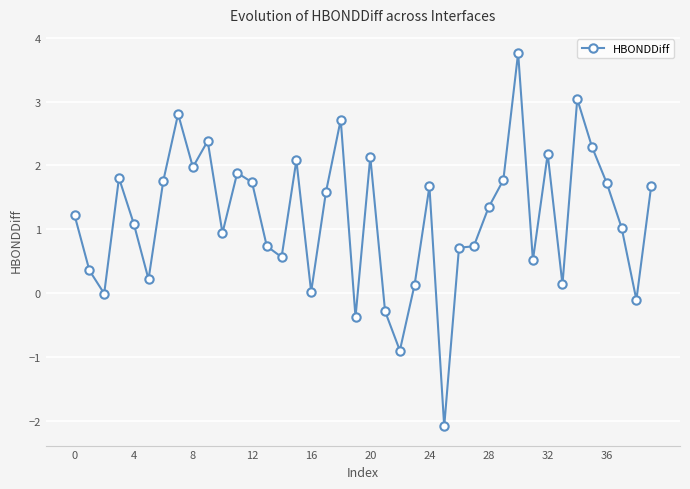

True or false: the data has more than 1 interior local peaks.

True